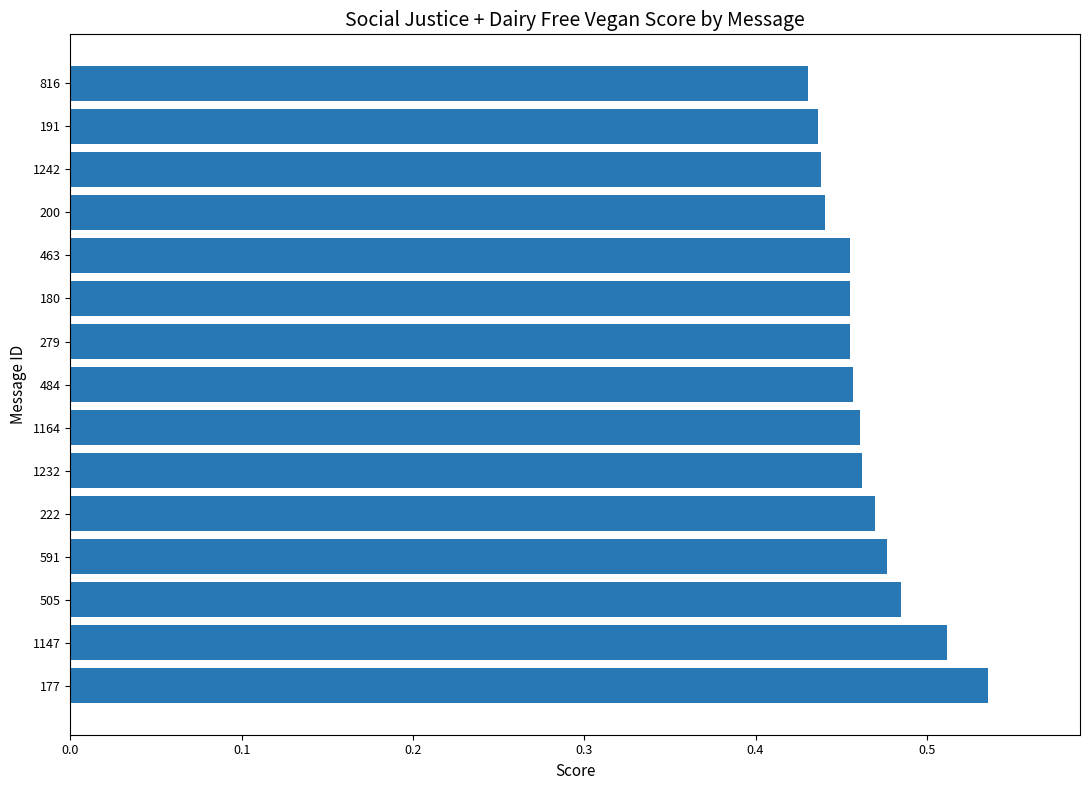

What is the difference between the second highest and second lowest values?

0.1